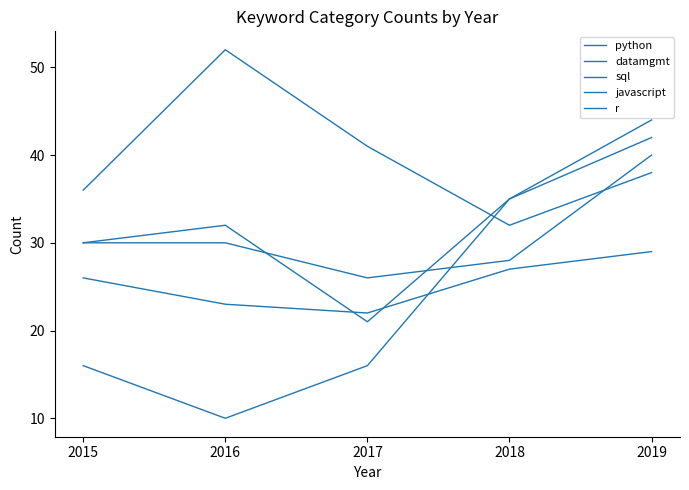

Is this an area chart (filled region under the line)?

No